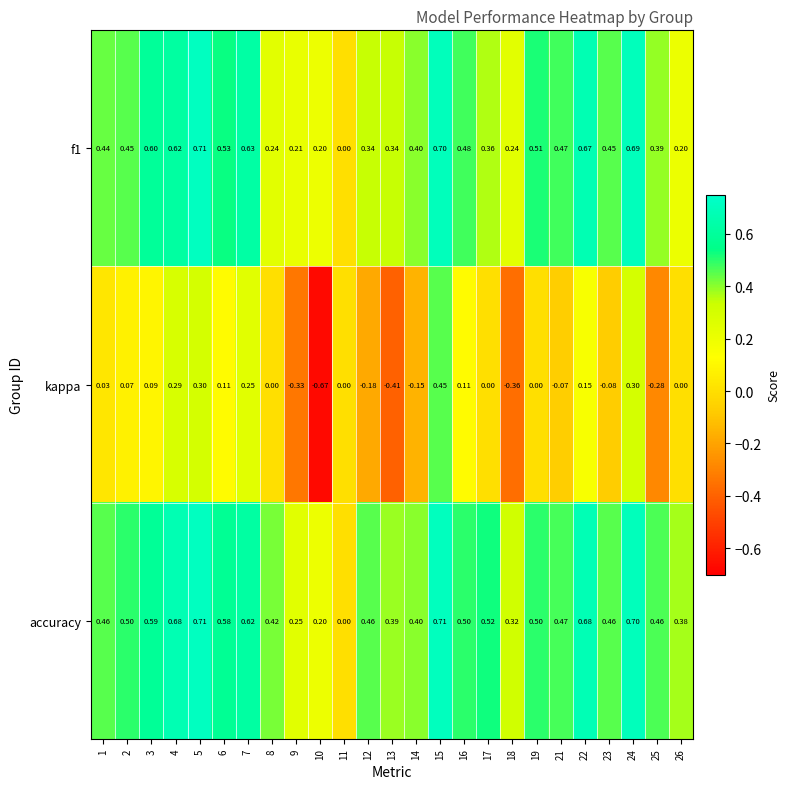

How many distinct data groups are displayed?

3